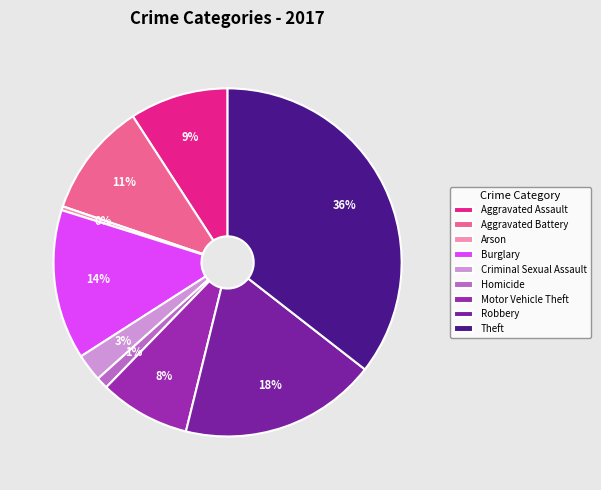

Rank the categories by value from highest to lowest.

Theft, Robbery, Burglary, Aggravated Battery, Aggravated Assault, Motor Vehicle Theft, Criminal Sexual Assault, Homicide, Arson